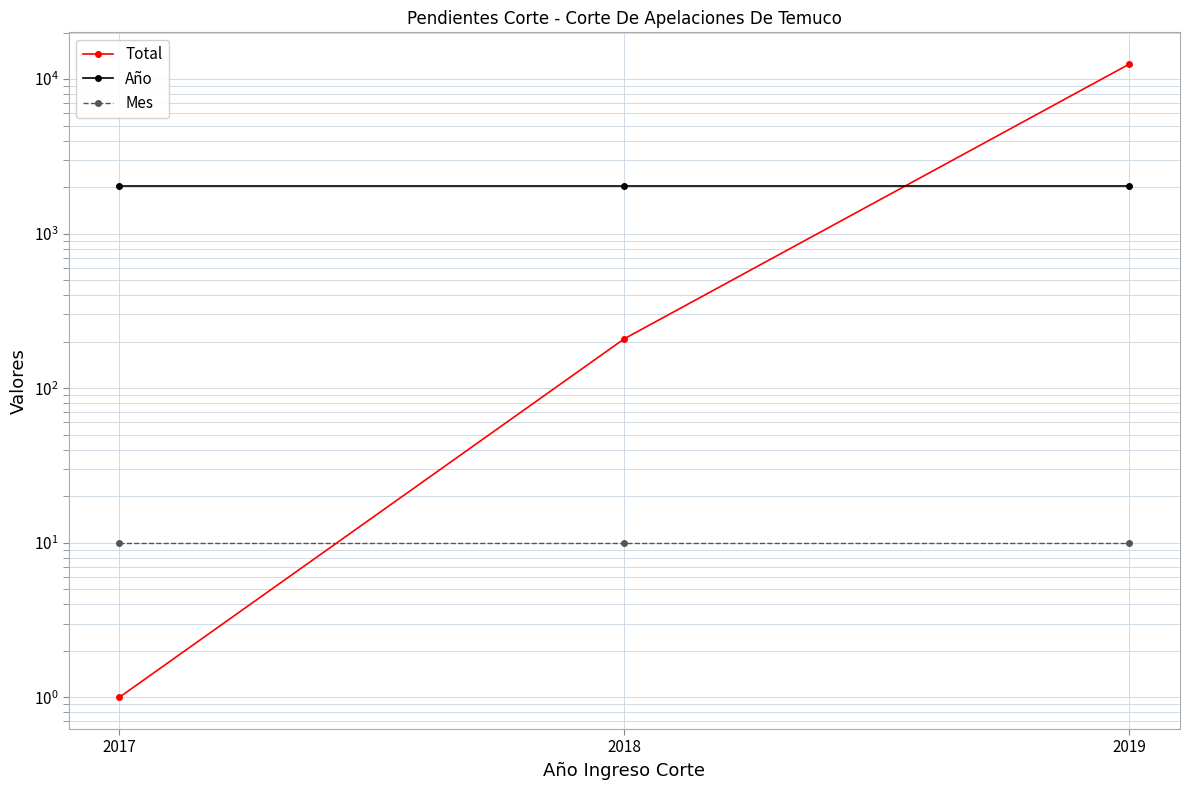

Which series changed the most between 2017 and 2019?

Total